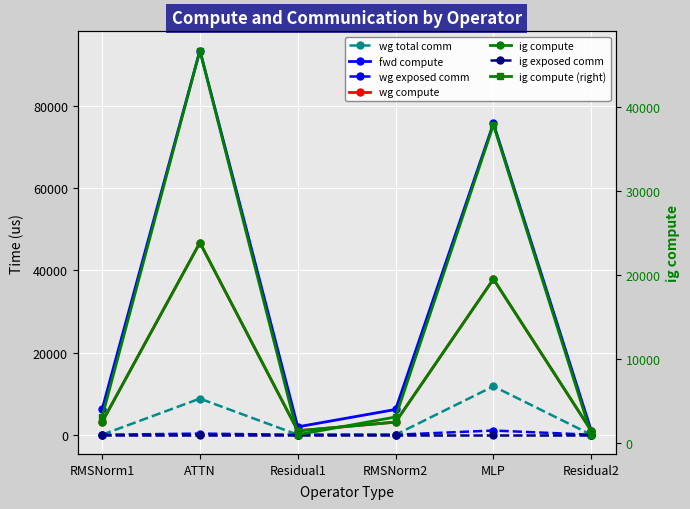

Is this an area chart (filled region under the line)?

No